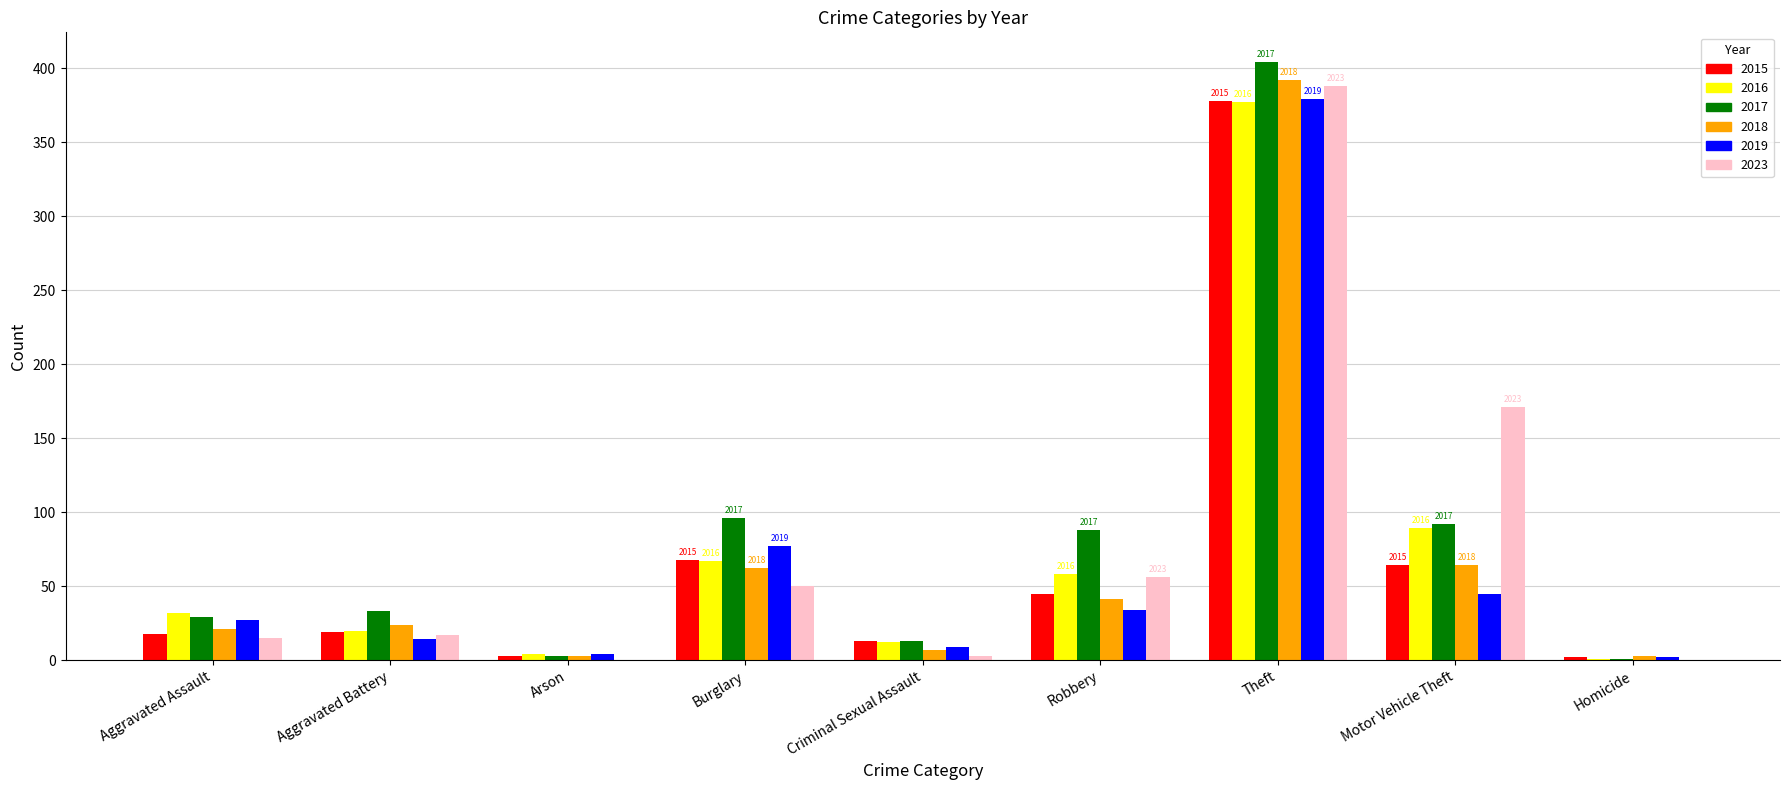

At which label is 2023 closest to 194?

Motor Vehicle Theft